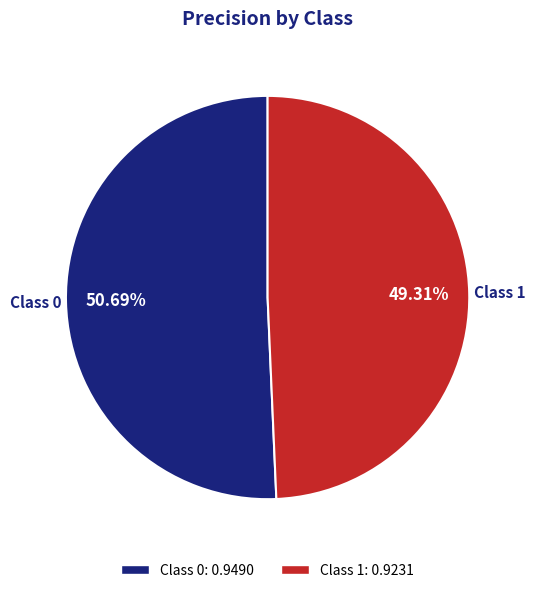

Rank the categories by value from lowest to highest.

Class 1: 0.9231, Class 0: 0.9490